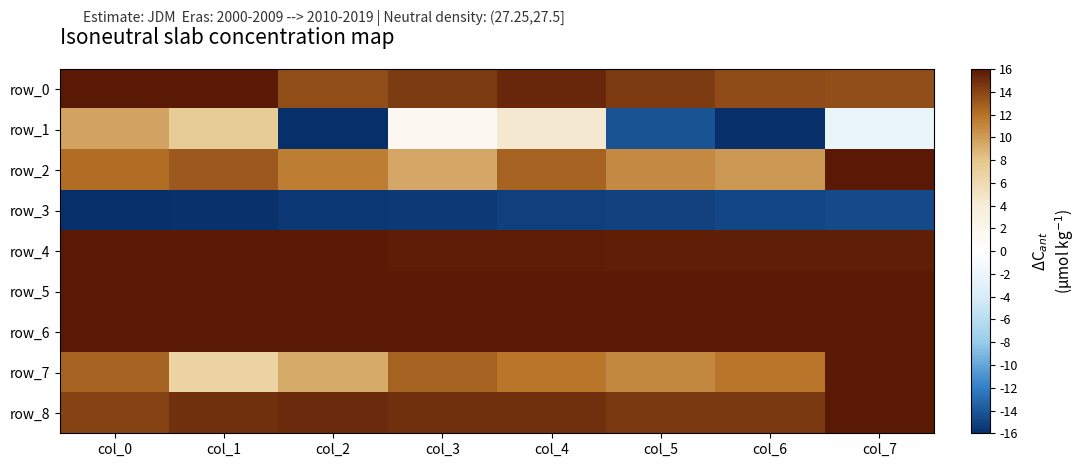

Reading left to right, list all the values displayed in this chart.

row_0: 15.9	16.0	13.6	14.5	15.4	14.5	13.7	13.5
row_1: 9.7	7.4	-16.0	1.5	4.5	-14.1	-16.0	-2.2
row_2: 12.2	13.0	11.5	9.4	12.7	10.8	10.2	16.0
row_3: -16.0	-15.8	-15.6	-15.5	-15.2	-15.0	-14.8	-14.7
row_4: 16.0	15.9	15.9	15.8	15.8	15.7	15.7	15.7
row_5: 16.0	16.0	16.0	16.0	16.0	16.0	16.0	16.0
row_6: 16.0	16.0	16.0	16.0	16.0	16.0	16.0	16.0
row_7: 12.6	6.7	9.3	12.6	11.8	10.9	11.8	16.0
row_8: 14.1	14.9	15.2	14.9	14.9	14.6	14.6	16.0